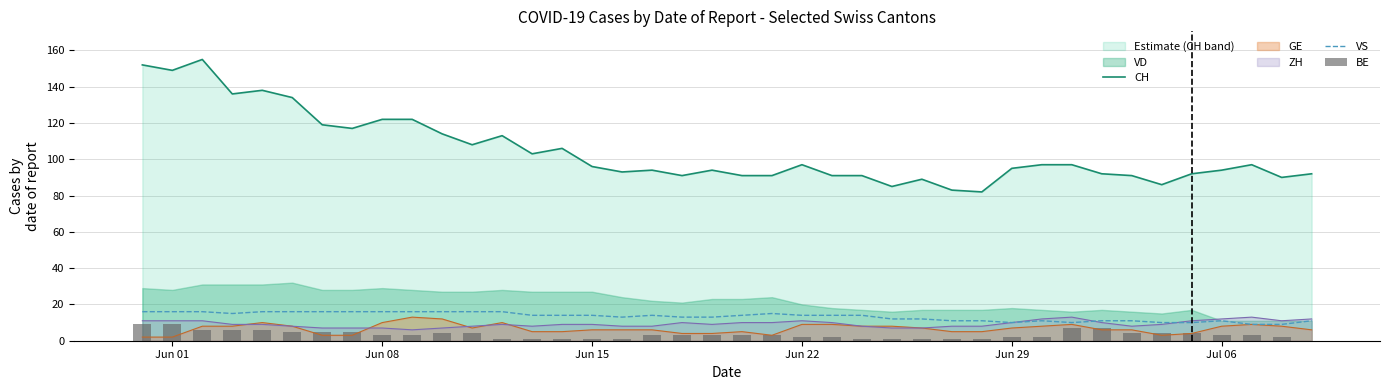

How many values in BE are above zero?

39